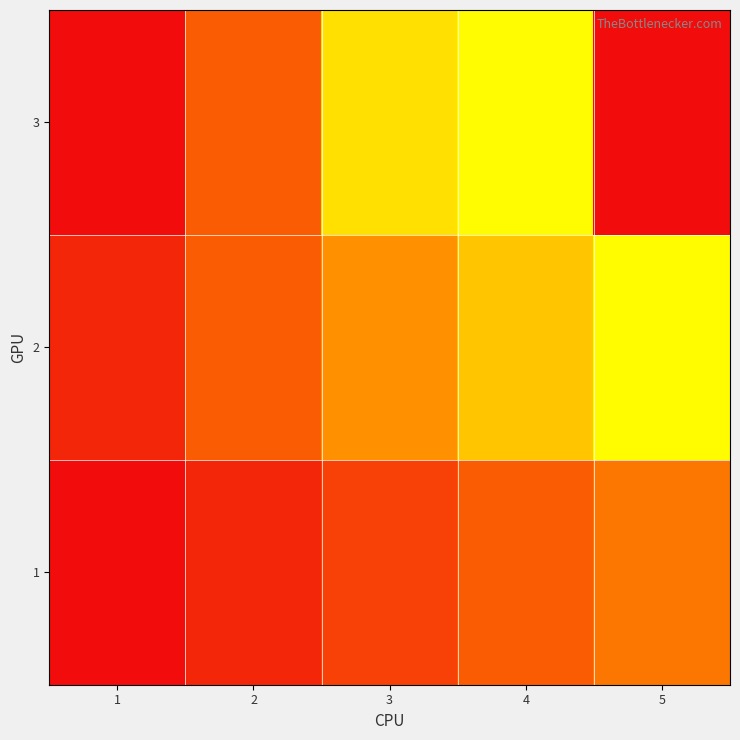

What is the maximum value shown in the chart?

25